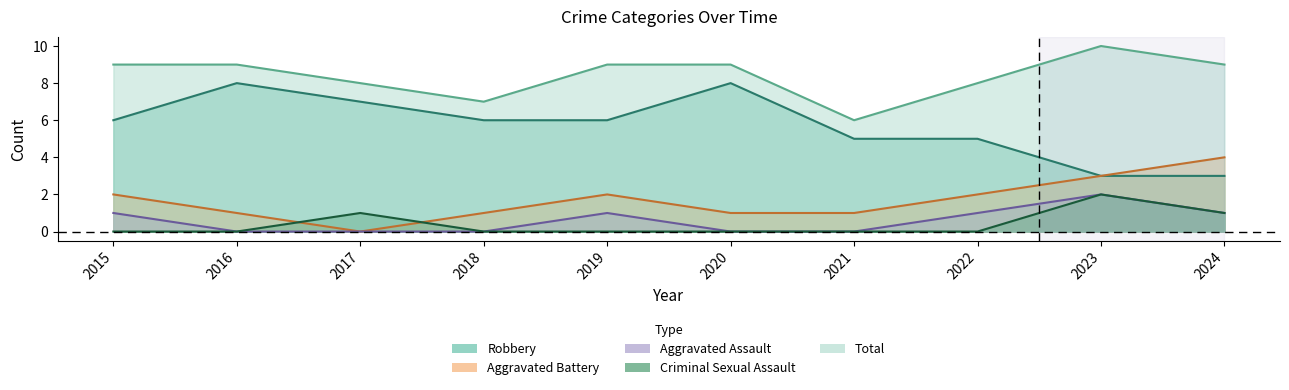

True or false: Aggravated Assault and Aggravated Battery cross at least once.

False